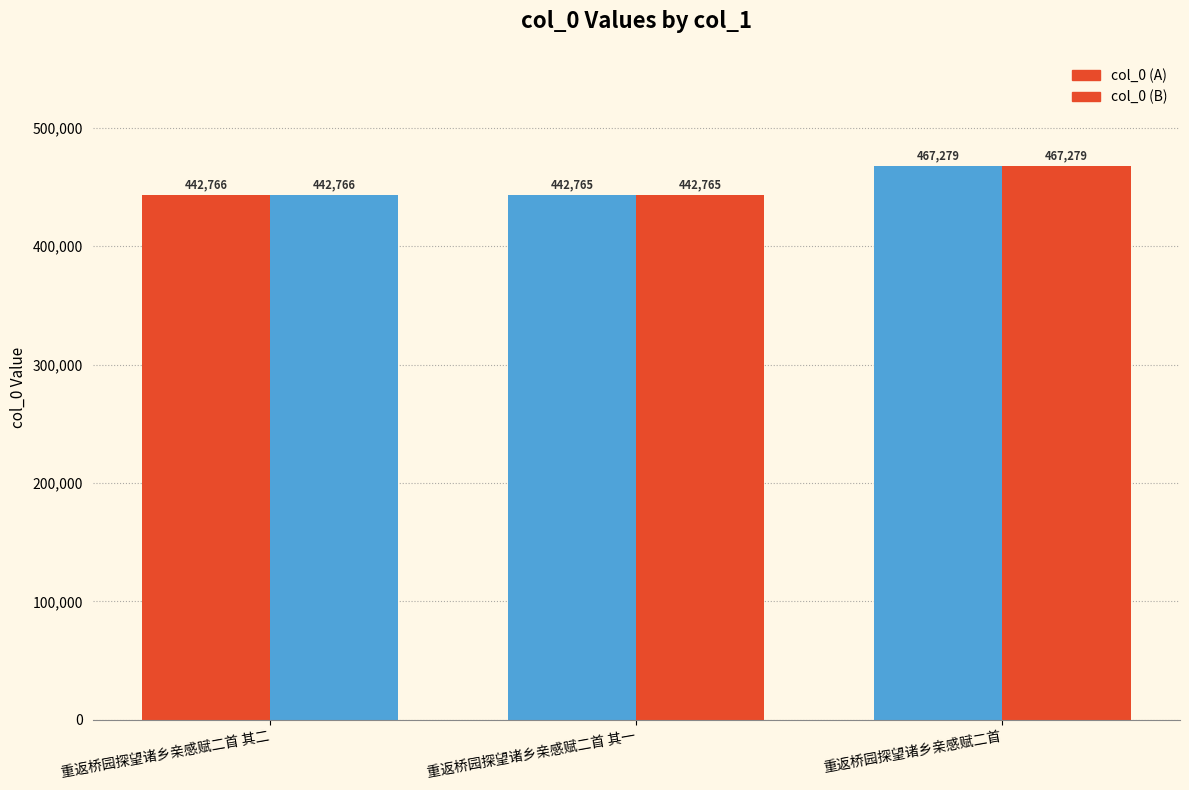

Does the chart contain stacked bars?

No